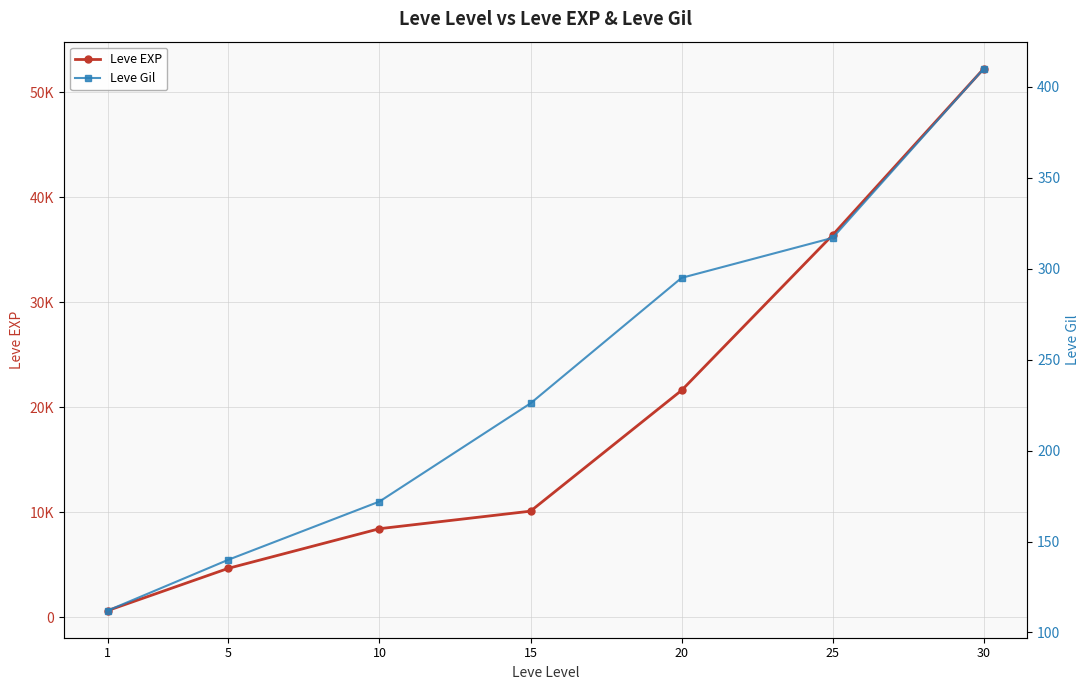

What is the maximum value shown in the chart?

52220